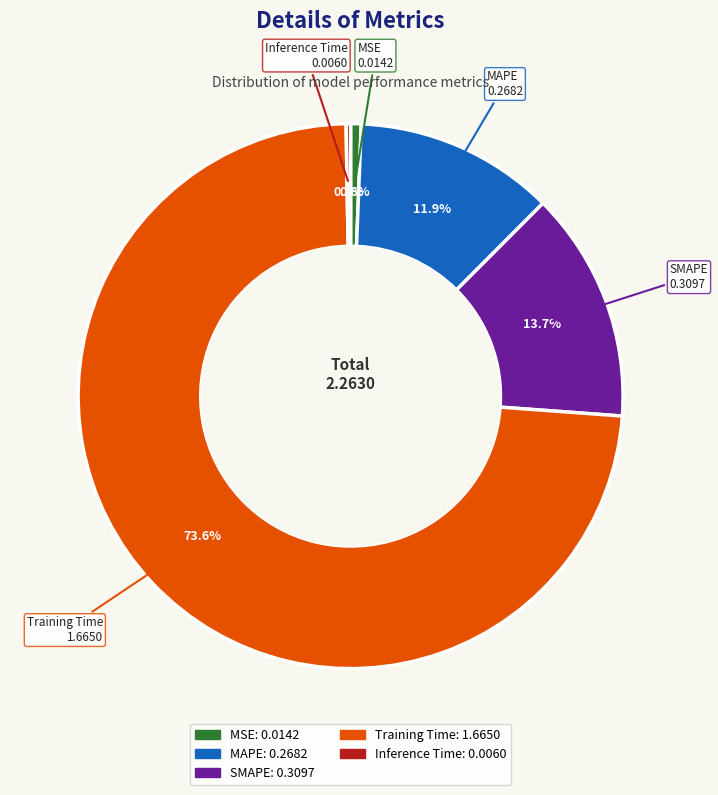

Is Training Time the majority of the pie?

Yes